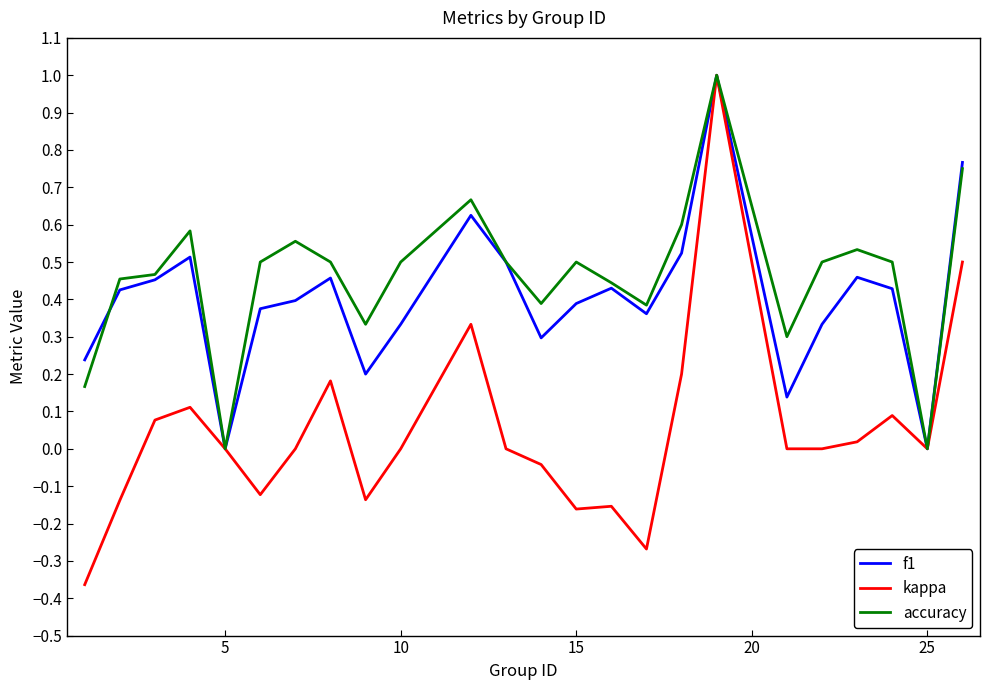

Which series has the widest spread of values?

kappa